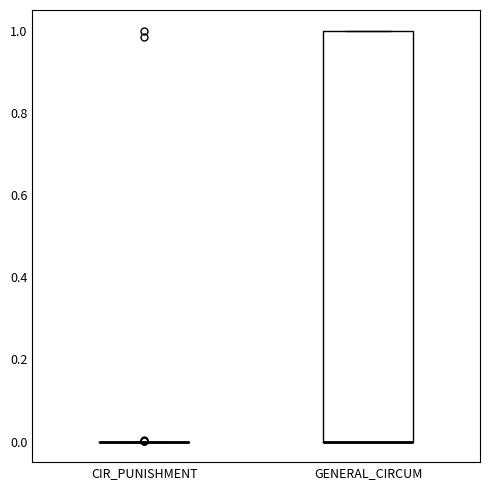

Reading left to right, transcribe this box plot: for each box, give where its median line is, the range the box spans, and where its two whiskers end, as read against the y-axis. The values are not printed on the chart, so give them approximately, as read against the axis.

CIR_PUNISHMENT: box collapsed to a line at 0, whiskers 0 to 0
GENERAL_CIRCUM: median 0 (drawn on the box's lower edge), box 0 to 1, whiskers 0 to 1